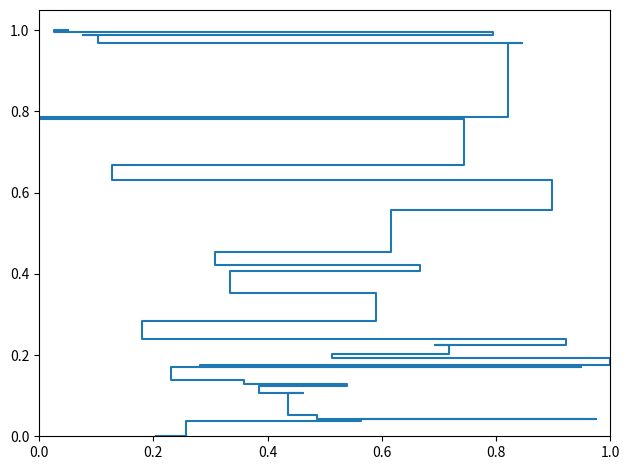

The value at 30 is 1.3. True or false?

False